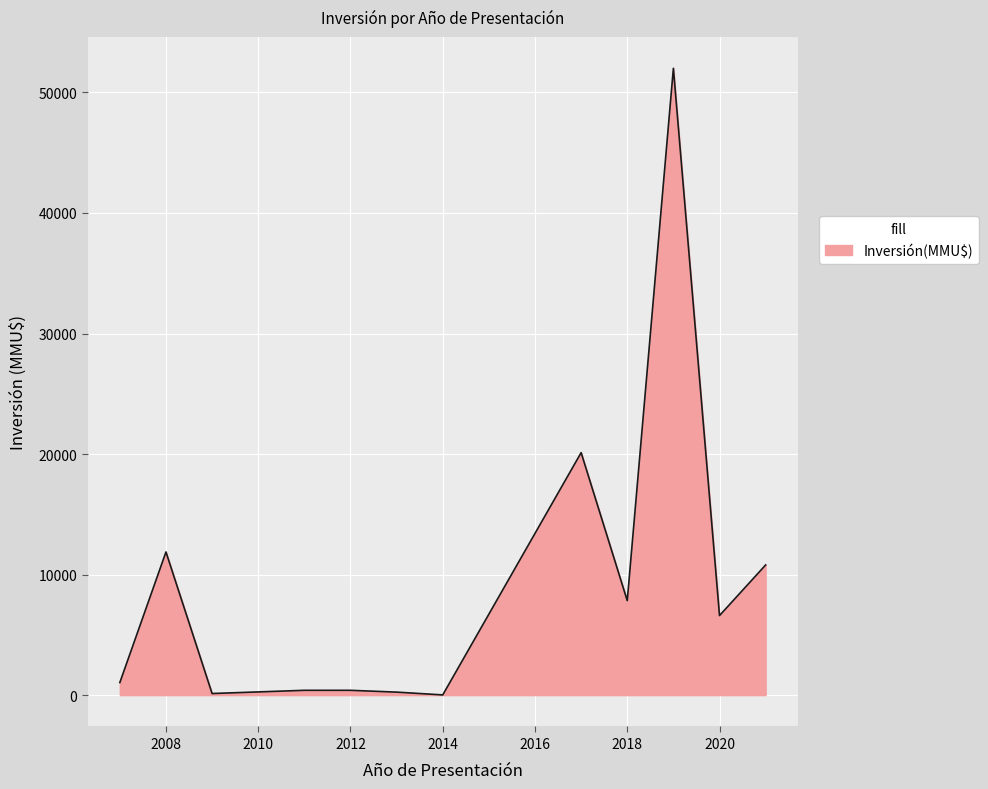

What is the greatest value displayed?

52000